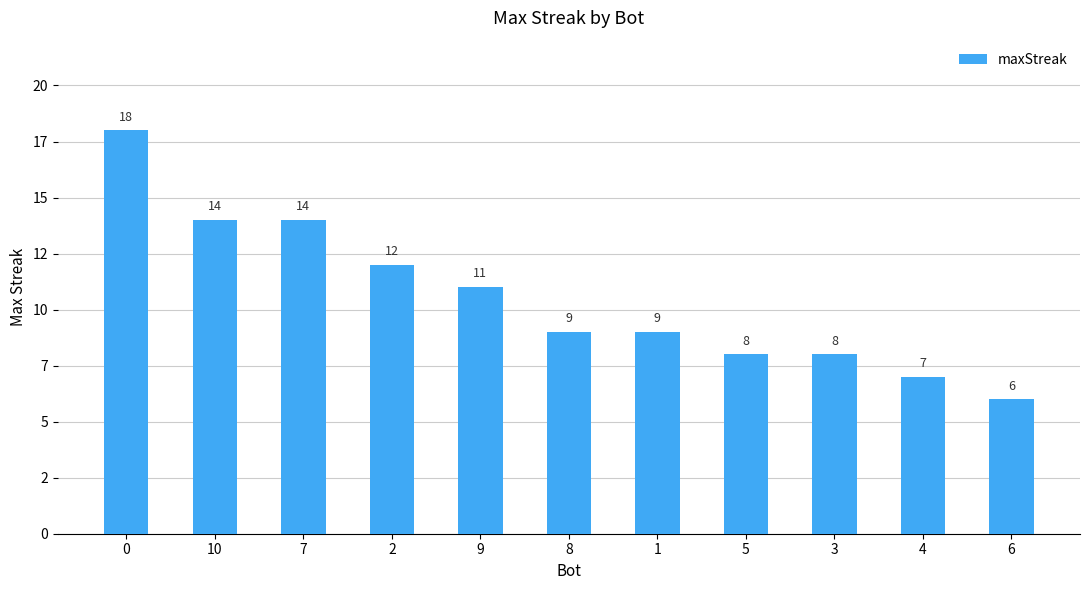

What is the sum of the values at 8 and 4?

16